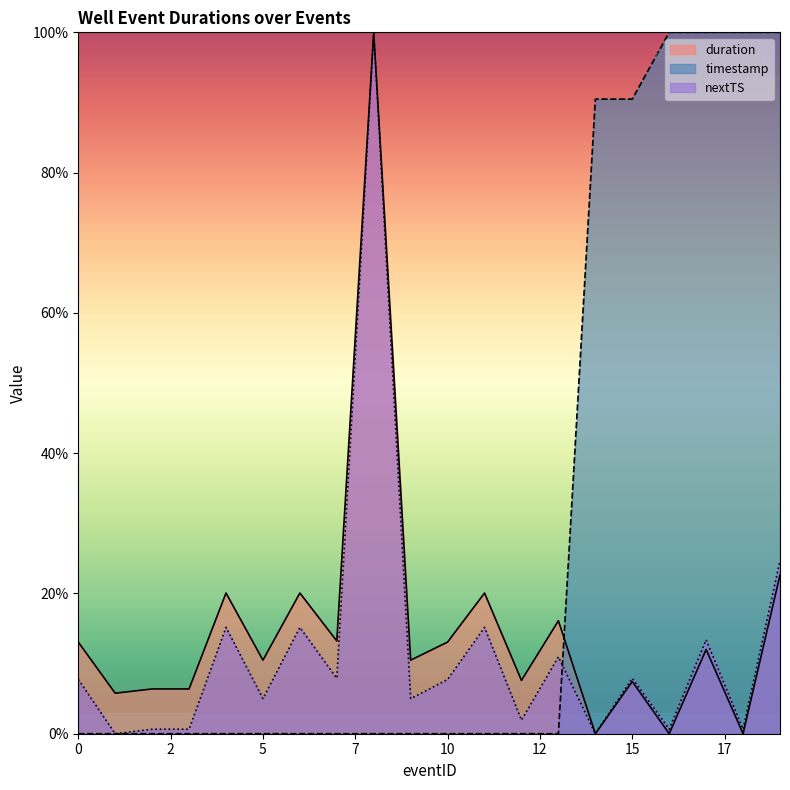

Which series has the largest range (max minus min)?

duration